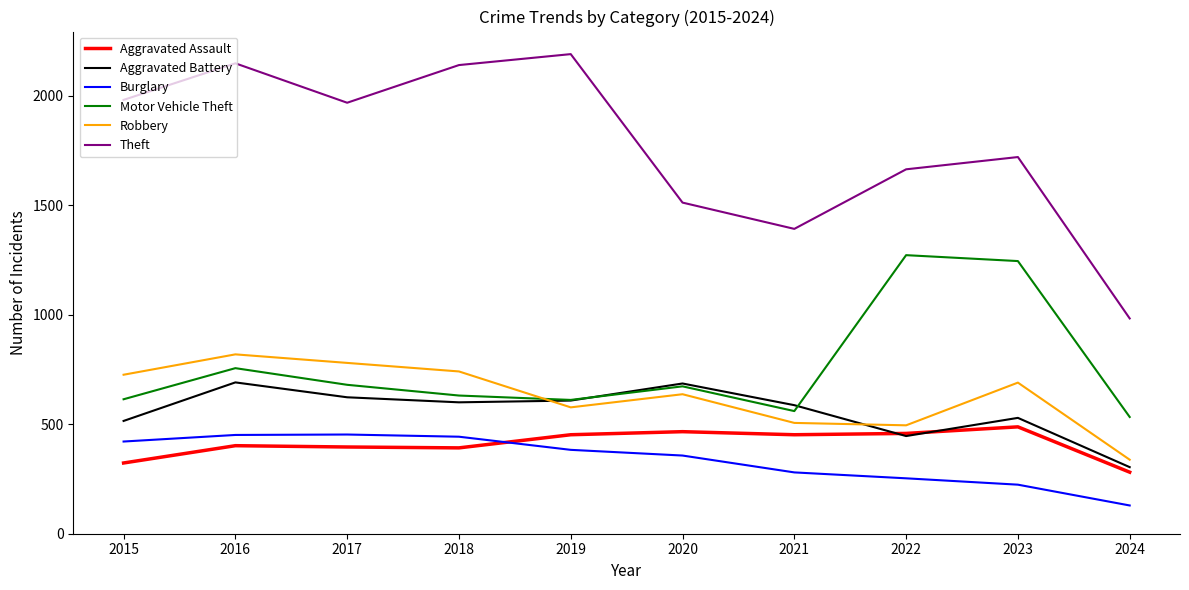

True or false: Theft has more than 2 points higher than both neighbors.

True